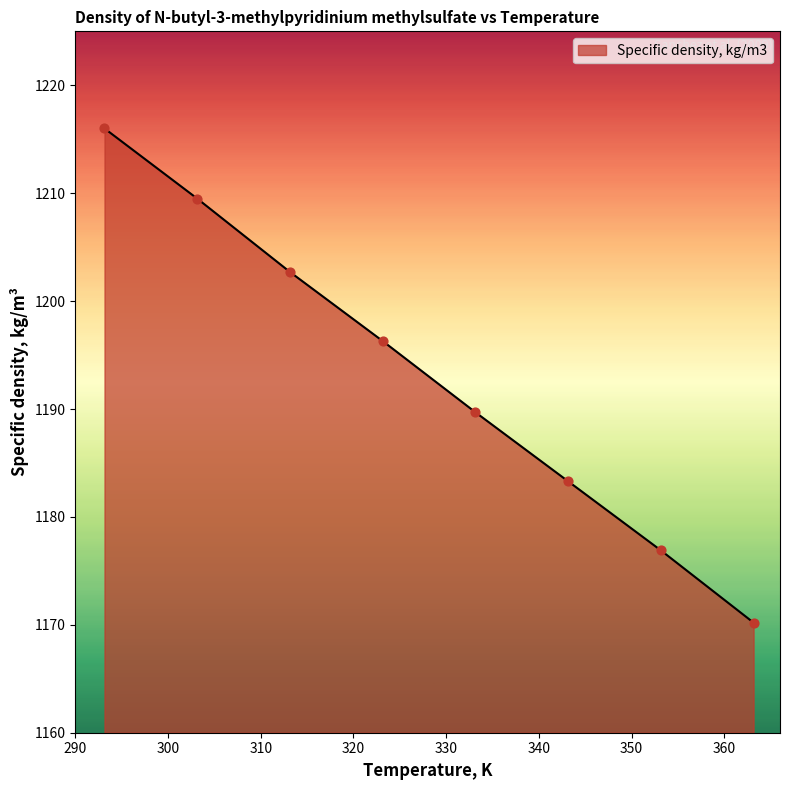

What is the average value?

1193.1